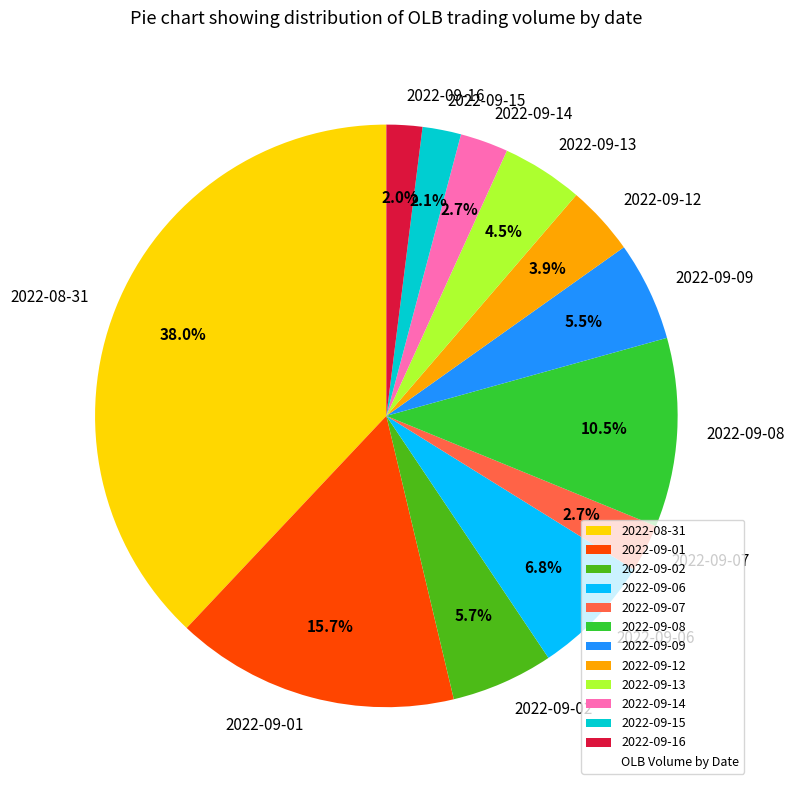

Does any single category account for the majority?

No